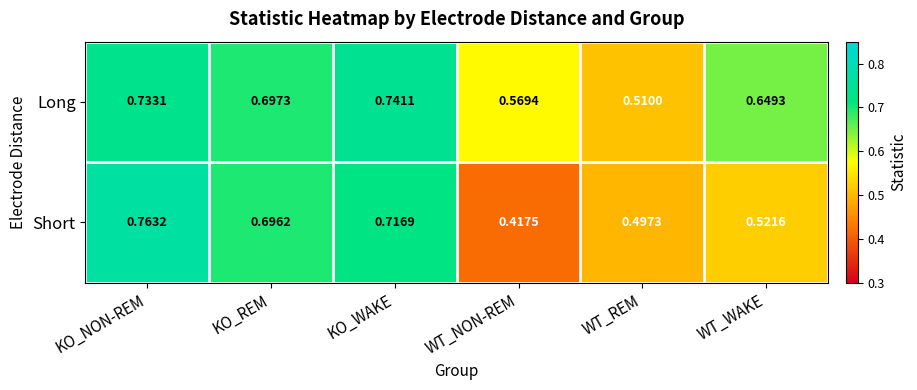

At which label is Long closest to 0?

WT_REM